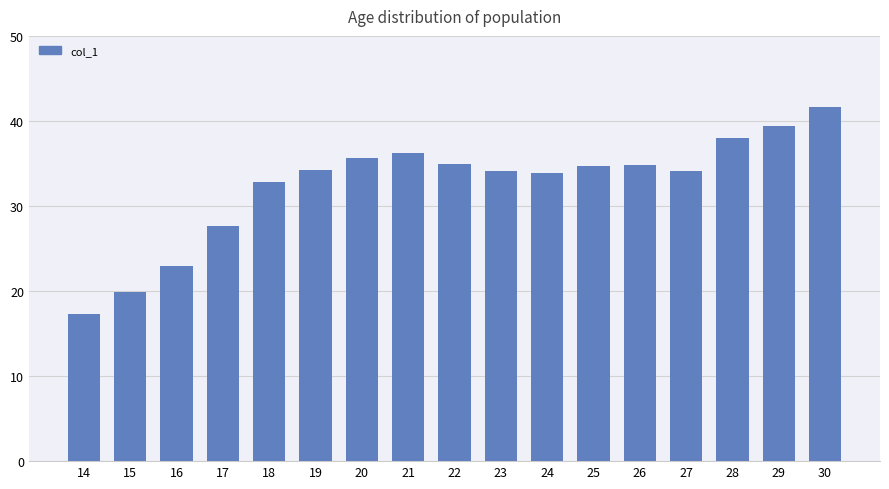

What is the greatest value displayed?

41.7